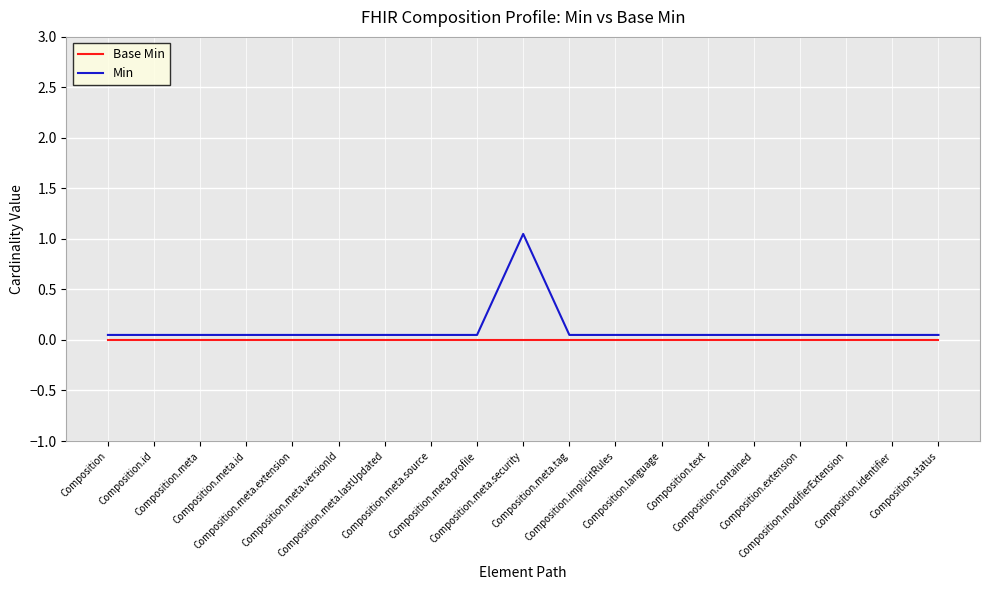

Rank the series by their maximum value, from lowest to highest.

Base Min, Min